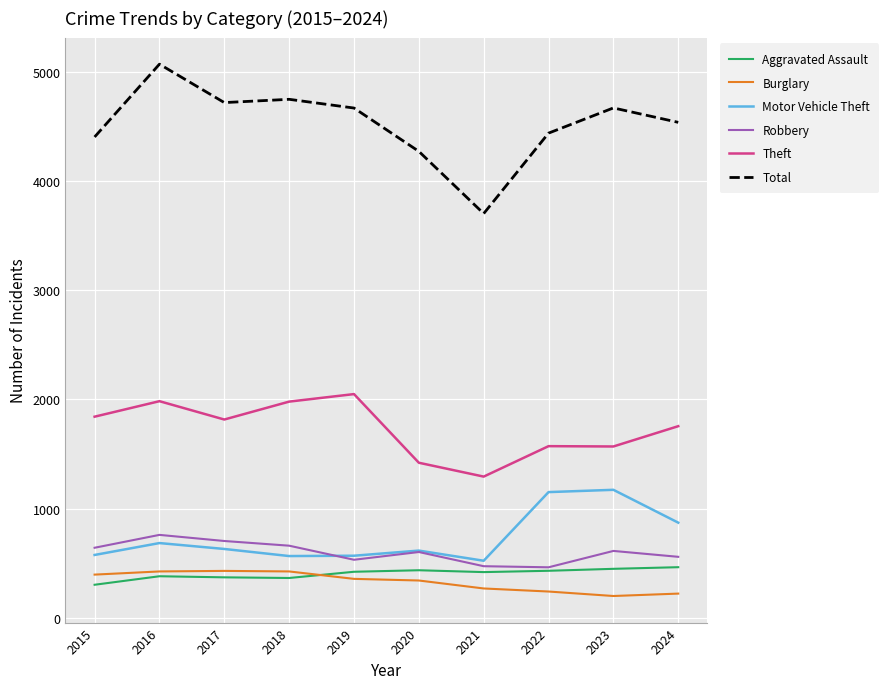

Which series has the widest spread of values?

Total